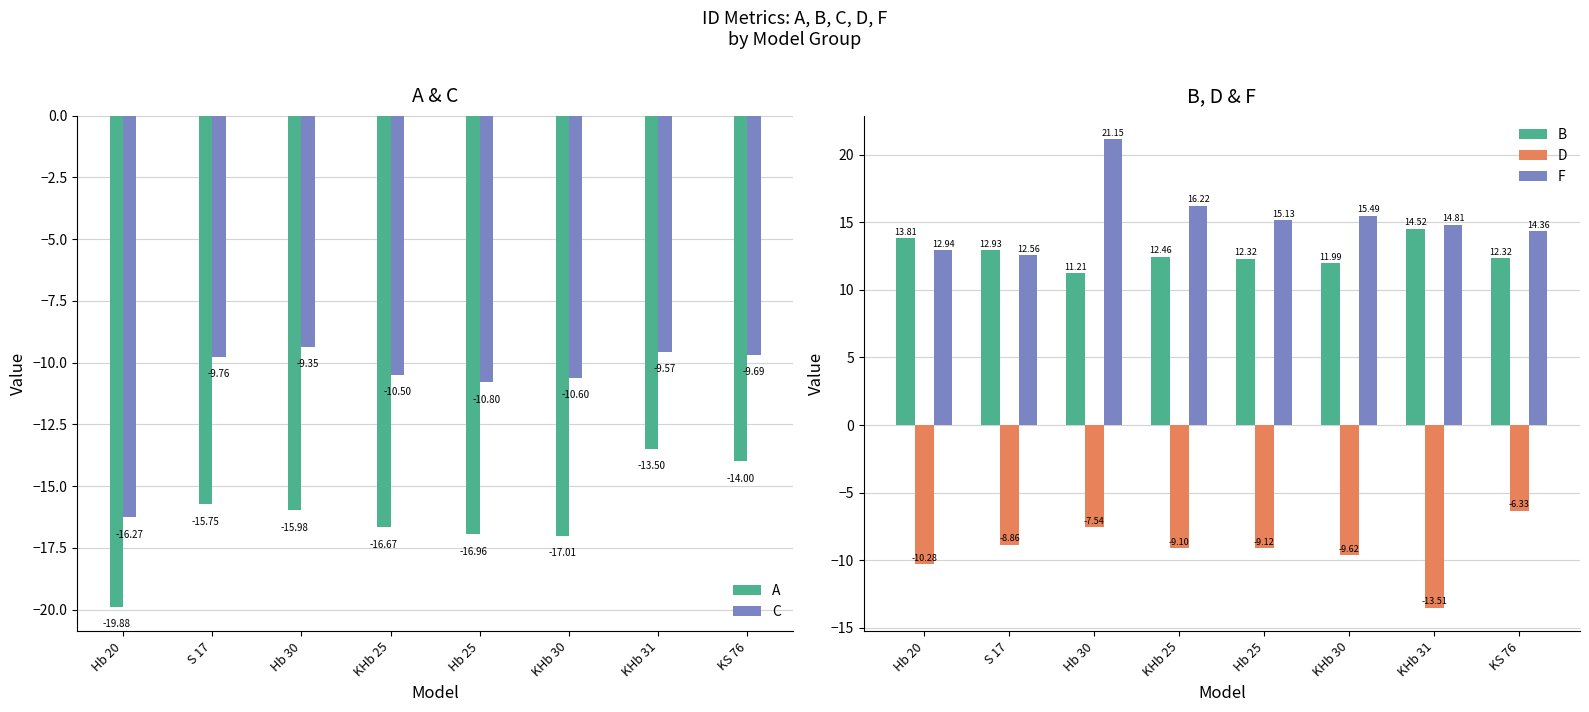

How many data points in B are less than 12?

2